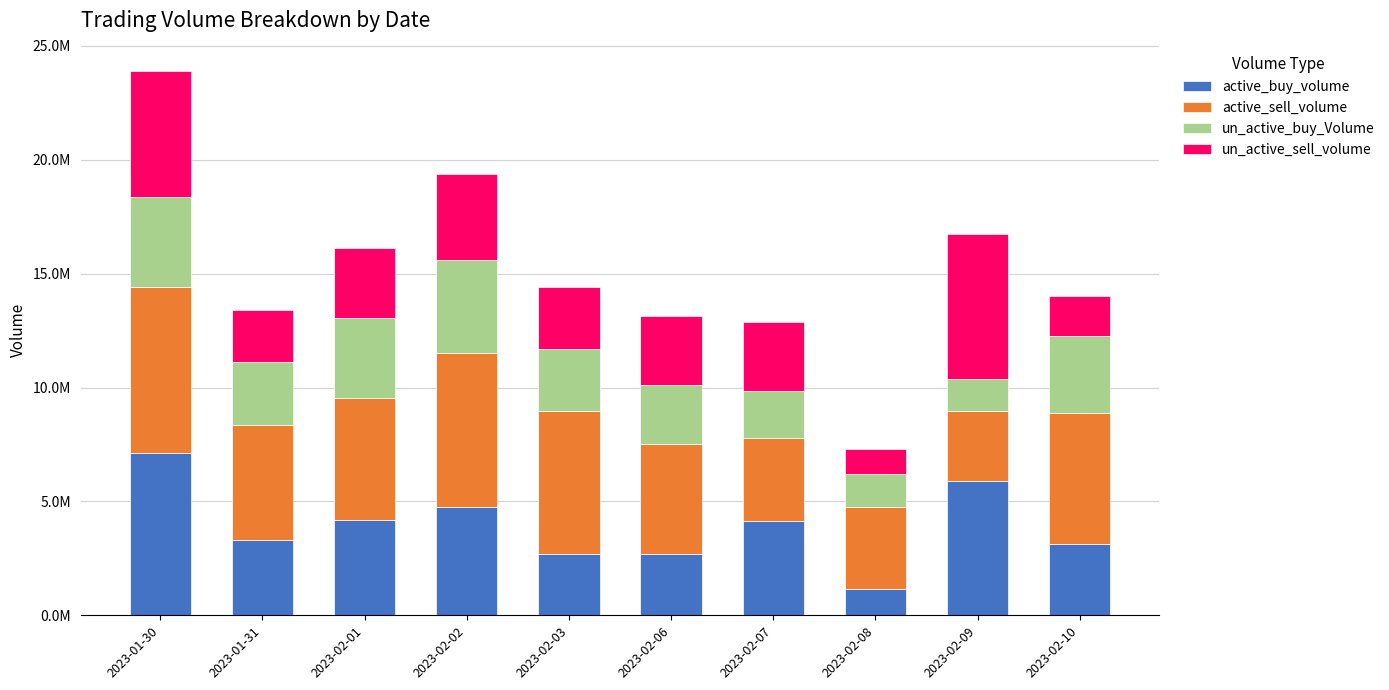

Between 2023-01-30 and 2023-02-08, which series saw the biggest shift?

active_buy_volume